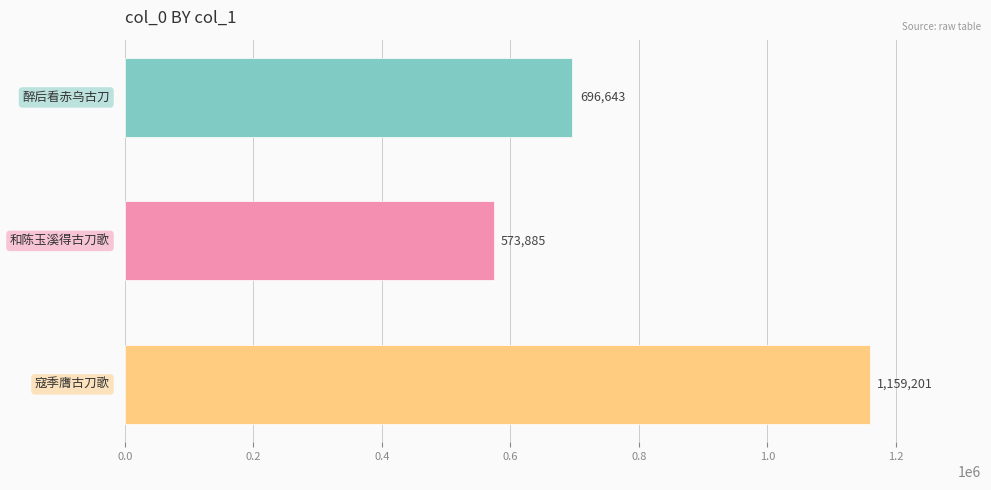

What is the value of the 3rd bar from the top?

1159201